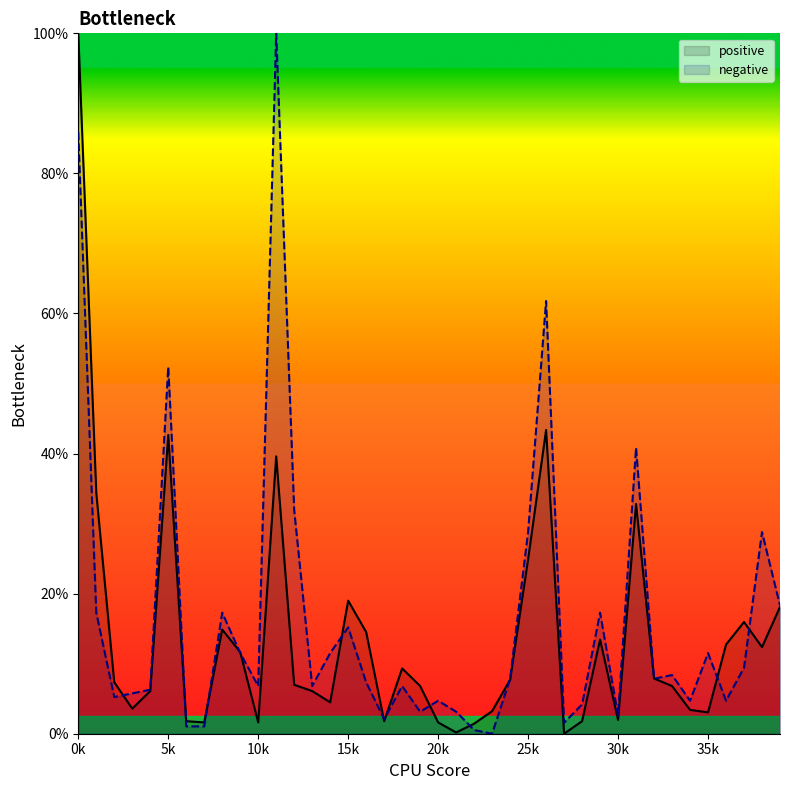

What is the difference between the highest and lowest values at 16?

7.2